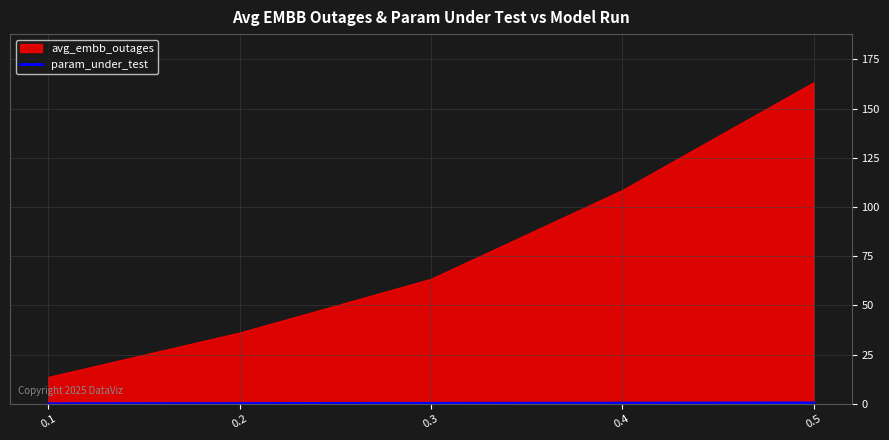

How many lines are shown in the chart?

1